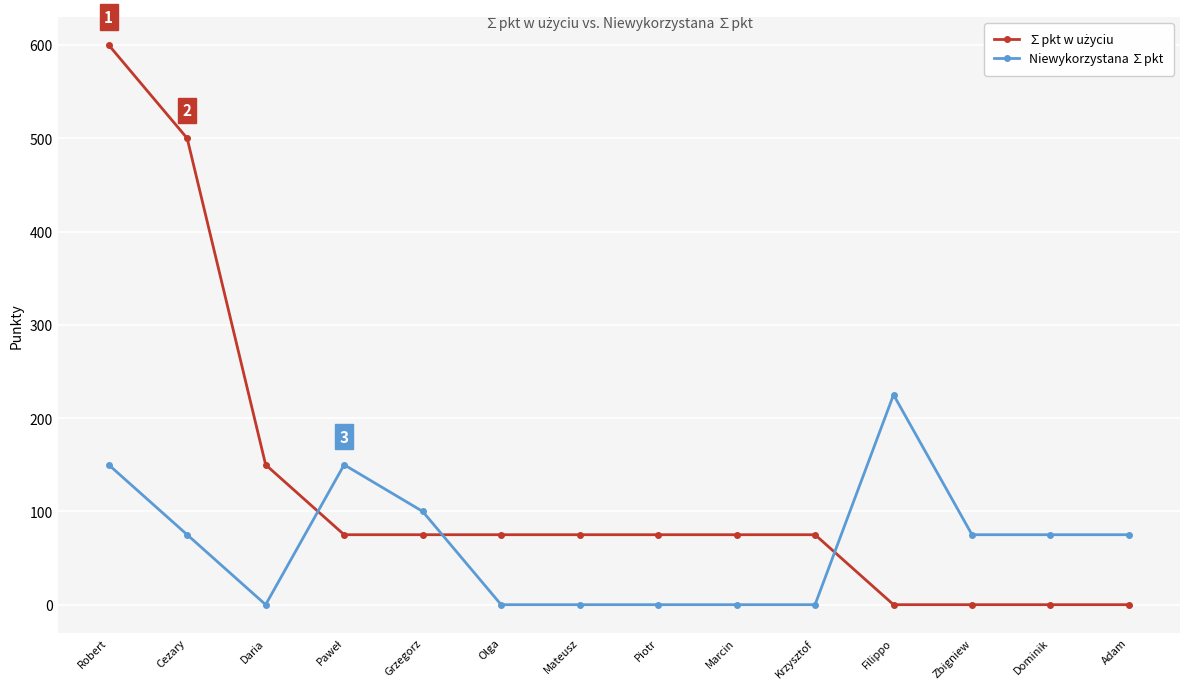

Where is the first local minimum for Niewykorzystana ∑pkt?

Daria